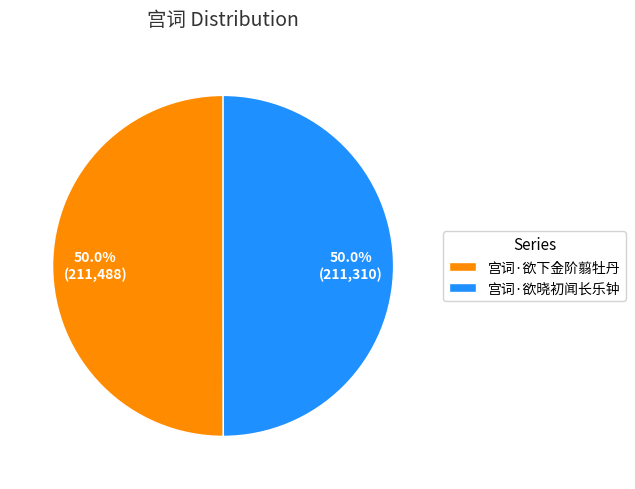

To the nearest percent, what percentage of the pie is 宫词·欲晓初闻长乐钟?

50%